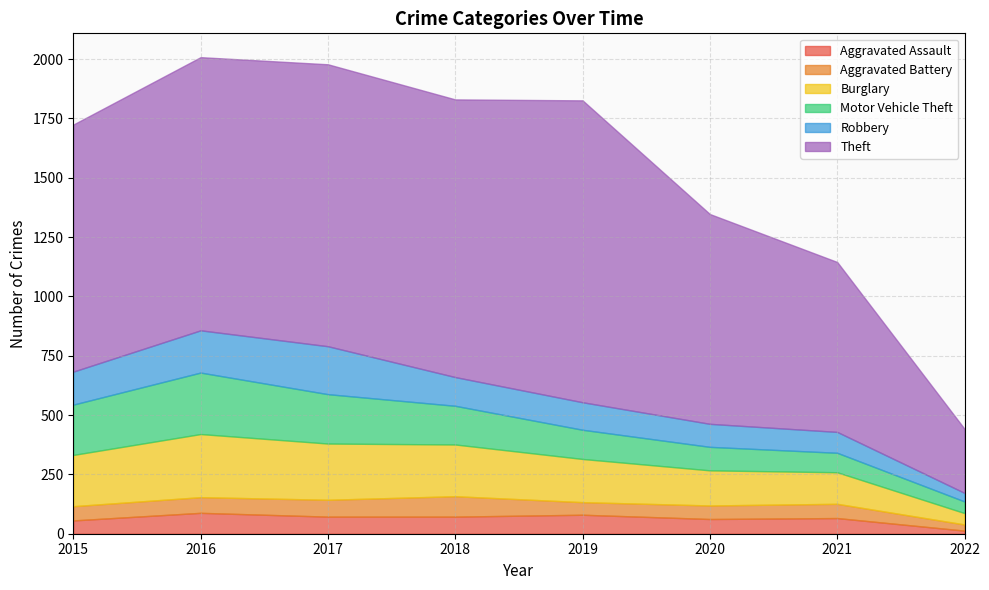

Reading left to right, extract all data points from this chart.

Aggravated Assault: 2015=56	2016=88	2017=72	2018=72	2019=80	2020=62	2021=66	2022=13
Aggravated Battery: 2015=60	2016=66	2017=71	2018=86	2019=53	2020=57	2021=60	2022=26
Burglary: 2015=216	2016=266	2017=237	2018=218	2019=182	2020=148	2021=133	2022=48
Motor Vehicle Theft: 2015=212	2016=259	2017=208	2018=163	2019=123	2020=99	2021=82	2022=49
Robbery: 2015=139	2016=178	2017=202	2018=121	2019=116	2020=97	2021=88	2022=36
Theft: 2015=1041	2016=1151	2017=1188	2018=1170	2019=1272	2020=884	2021=716	2022=270